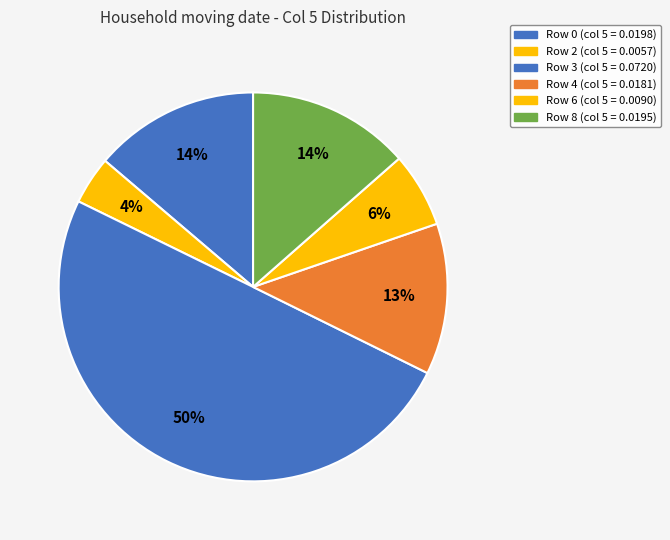

Count the number of slices in the pie.

6